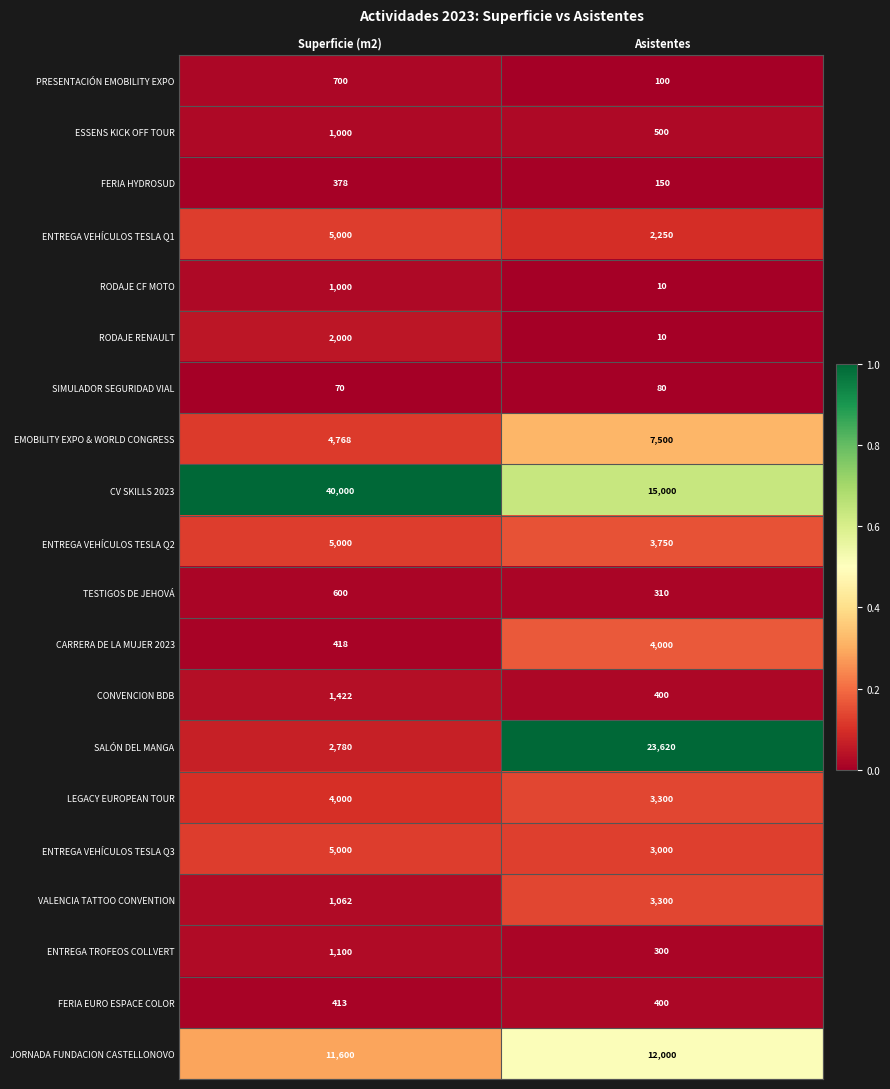

At which category does the chart reach its peak across all series?

Superficie (m2)